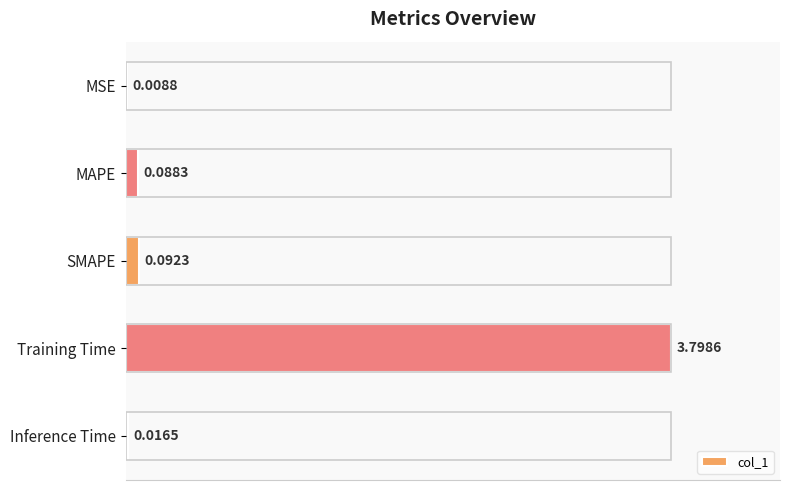

The value at SMAPE is 0.1. True or false?

False